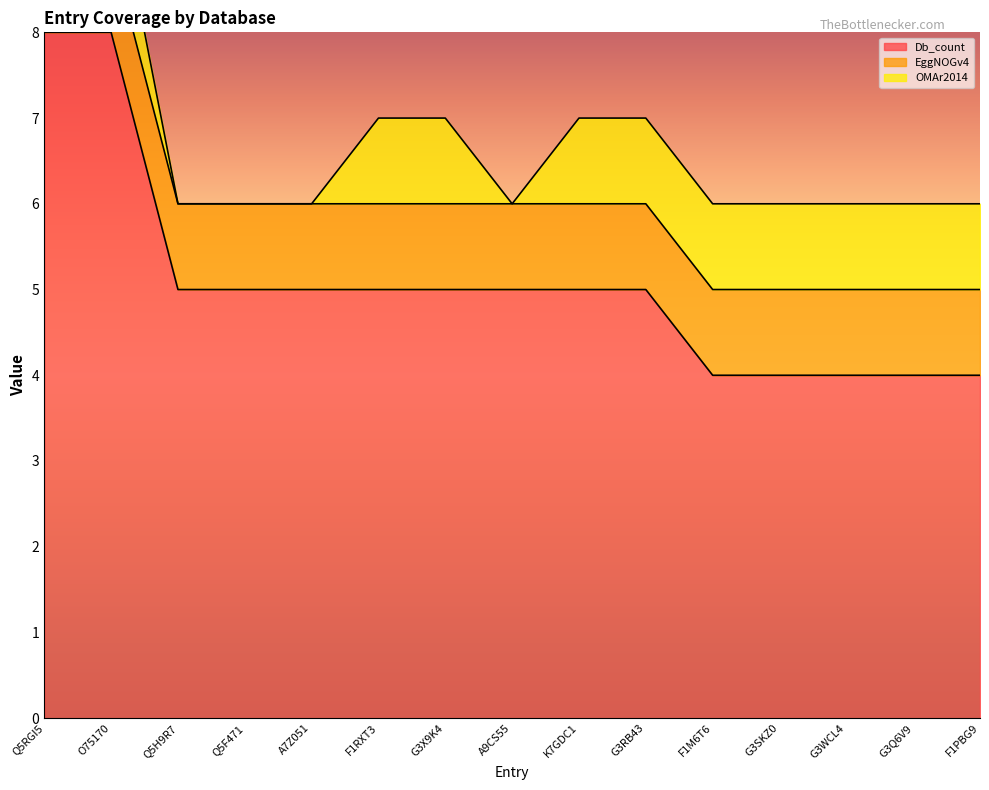

How many lines are shown in the chart?

3